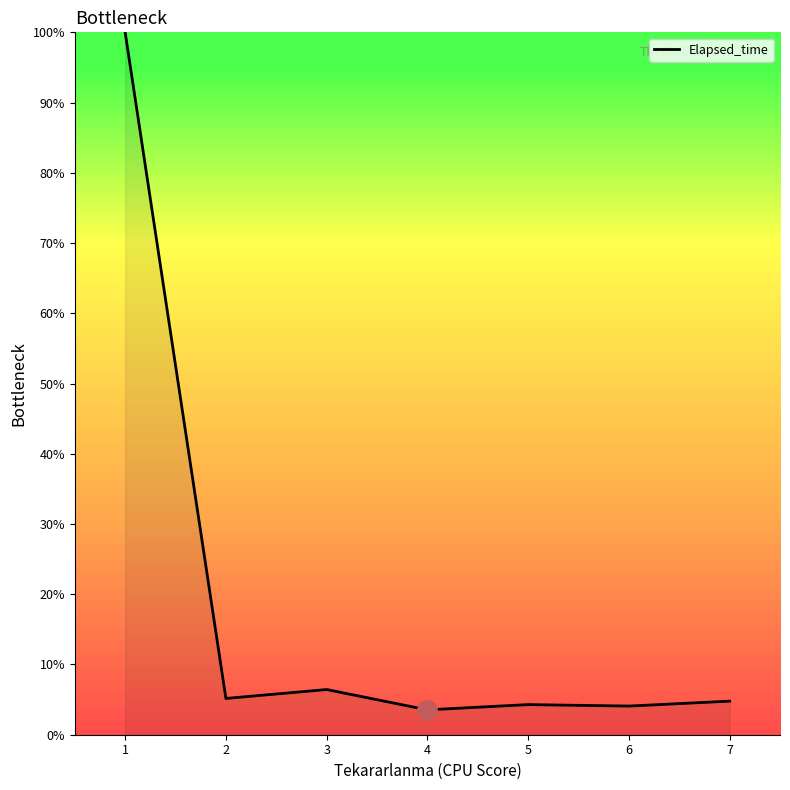

Is it true that the value at 1 is 67.2?

False